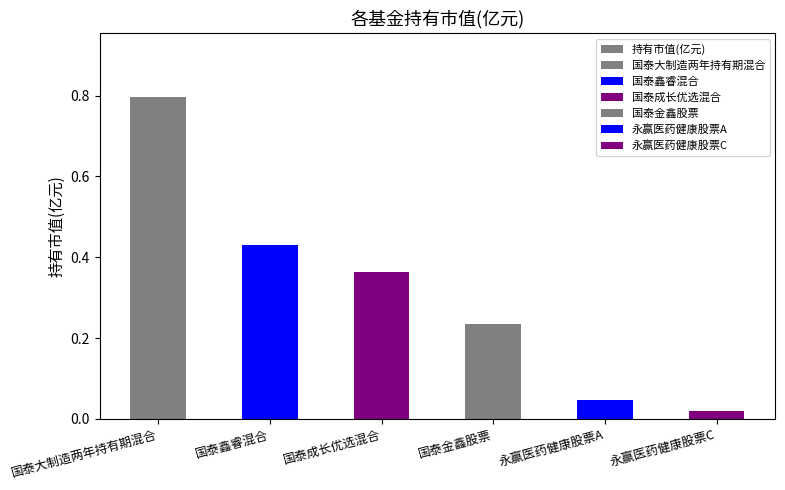

The chart shows a value of 0.2 at 国泰大制造两年持有期混合. True or false?

False